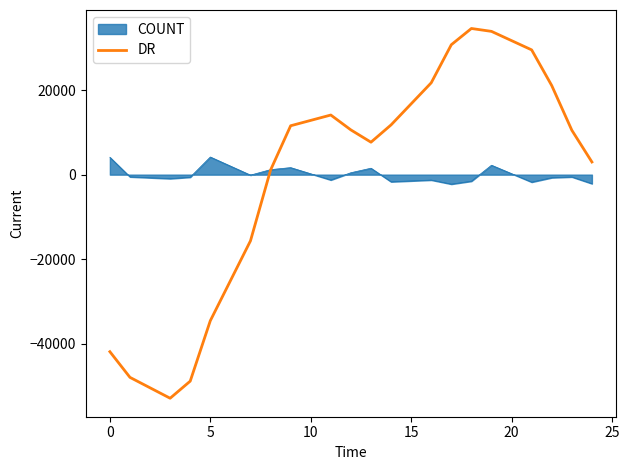

Count the number of categories in the chart.

20